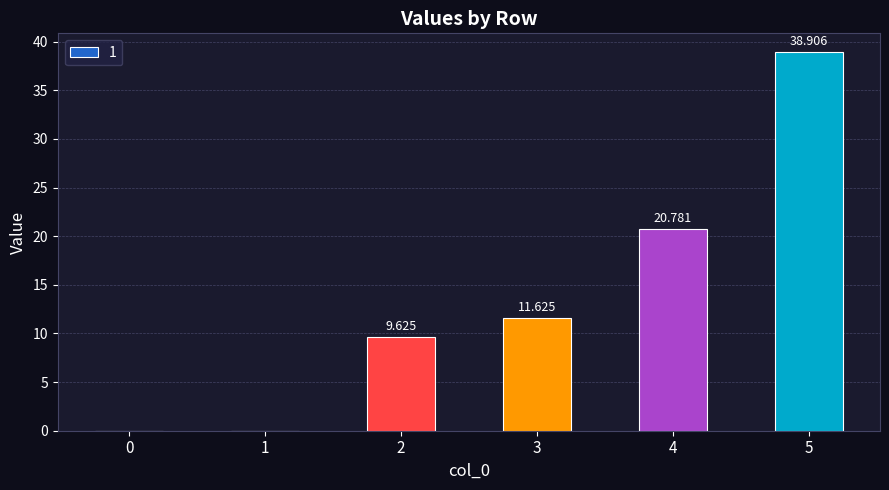

Are the bars horizontal?

No